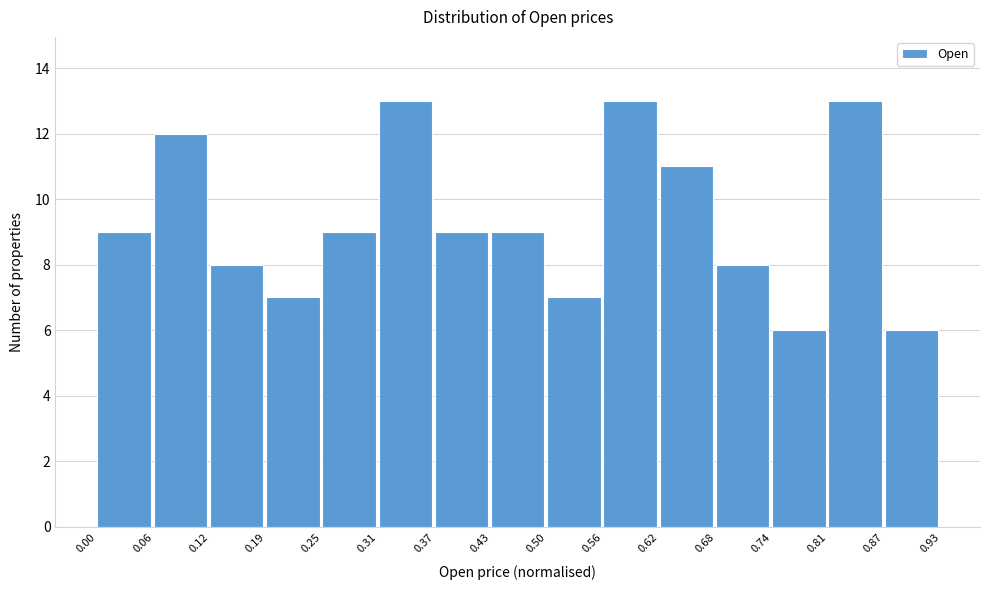

Reading left to right, transcribe this chart: for each bar, give the range it covers on the x-axis and its height. The values are not printed on the chart, so give them approximately, as read against the axis.

0.00 to 0.06: 9
0.06 to 0.12: 12
0.12 to 0.19: 8
0.19 to 0.25: 7
0.25 to 0.31: 9
0.31 to 0.37: 13
0.37 to 0.43: 9
0.43 to 0.50: 9
0.50 to 0.56: 7
0.56 to 0.62: 13
0.62 to 0.68: 11
0.68 to 0.74: 8
0.74 to 0.81: 6
0.81 to 0.87: 13
0.87 to 0.93: 6